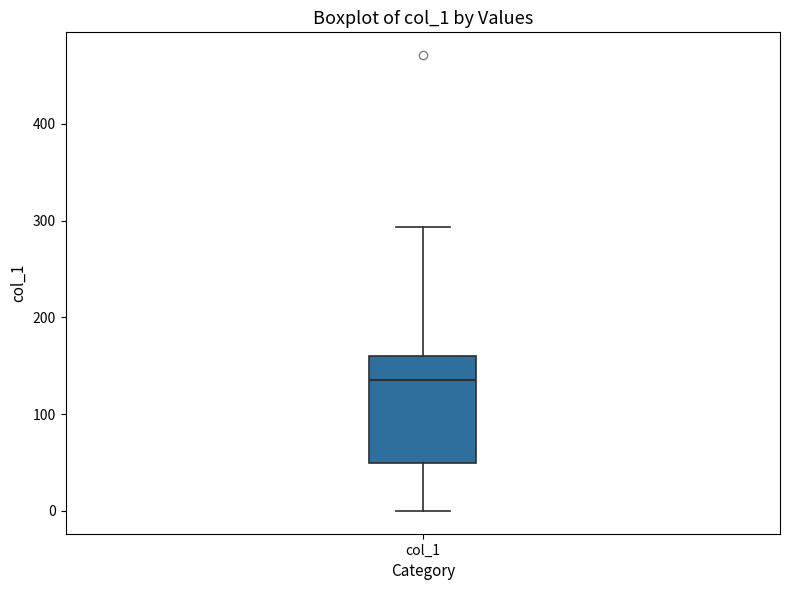

Transcribe this box plot: give where the median line is, the range the box spans, and where the two whiskers end, as read against the y-axis. The values are not printed on the chart, so give them approximately, as read against the axis.

median 140, box 50 to 160, whiskers 0 to 290